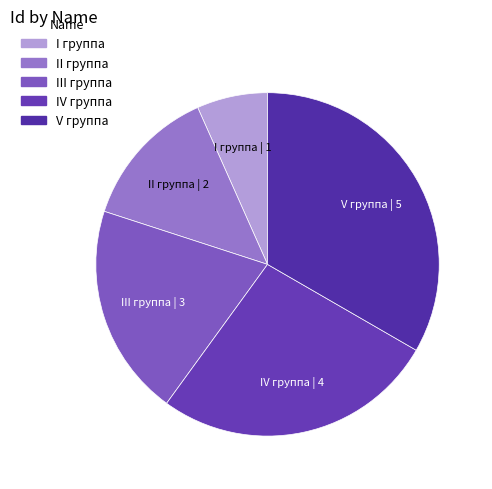

Between I группа and II группа, which is larger?

II группа